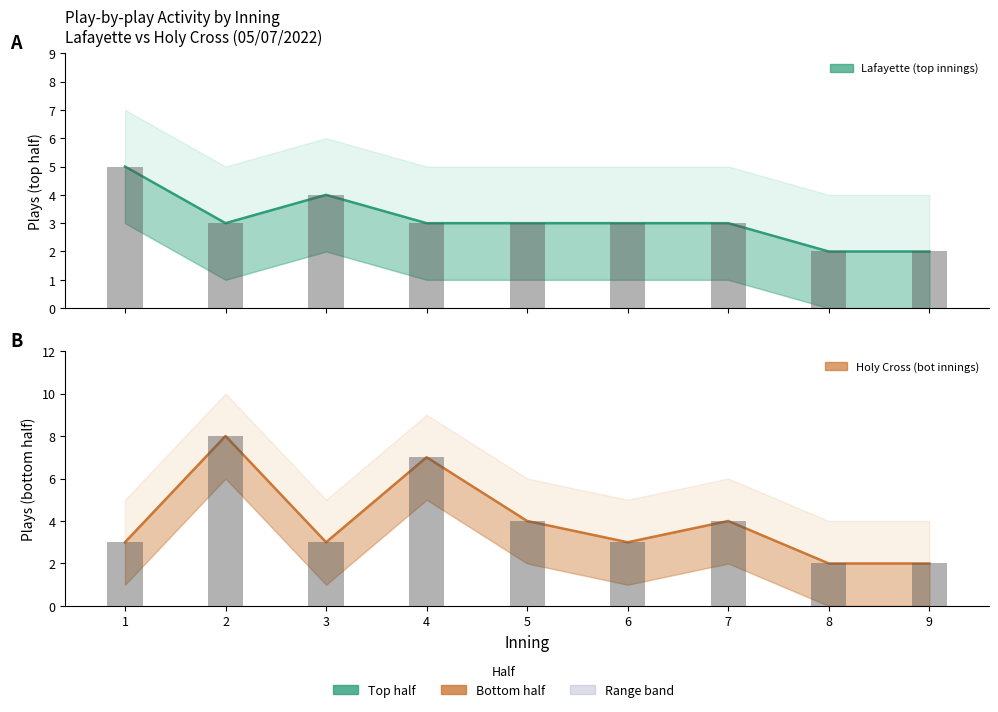

How many values in the bot_plays_per_inning series exceed 3?

4